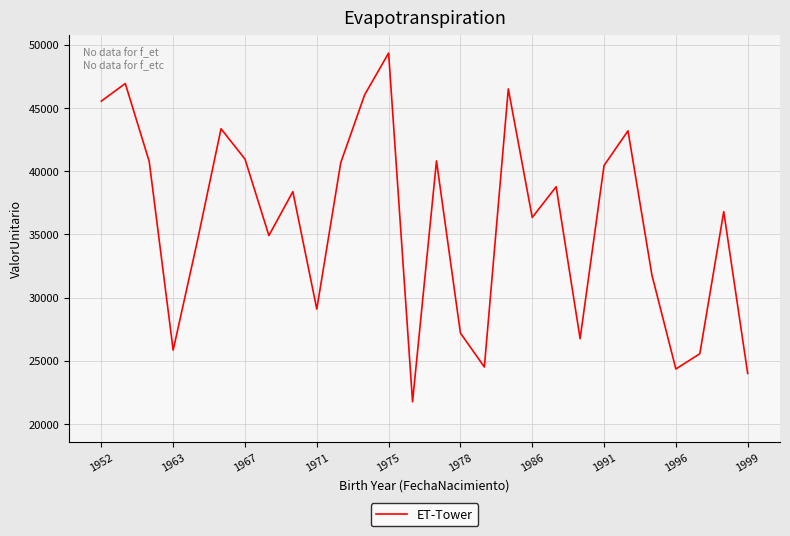

What is the greatest value displayed?

49344.8